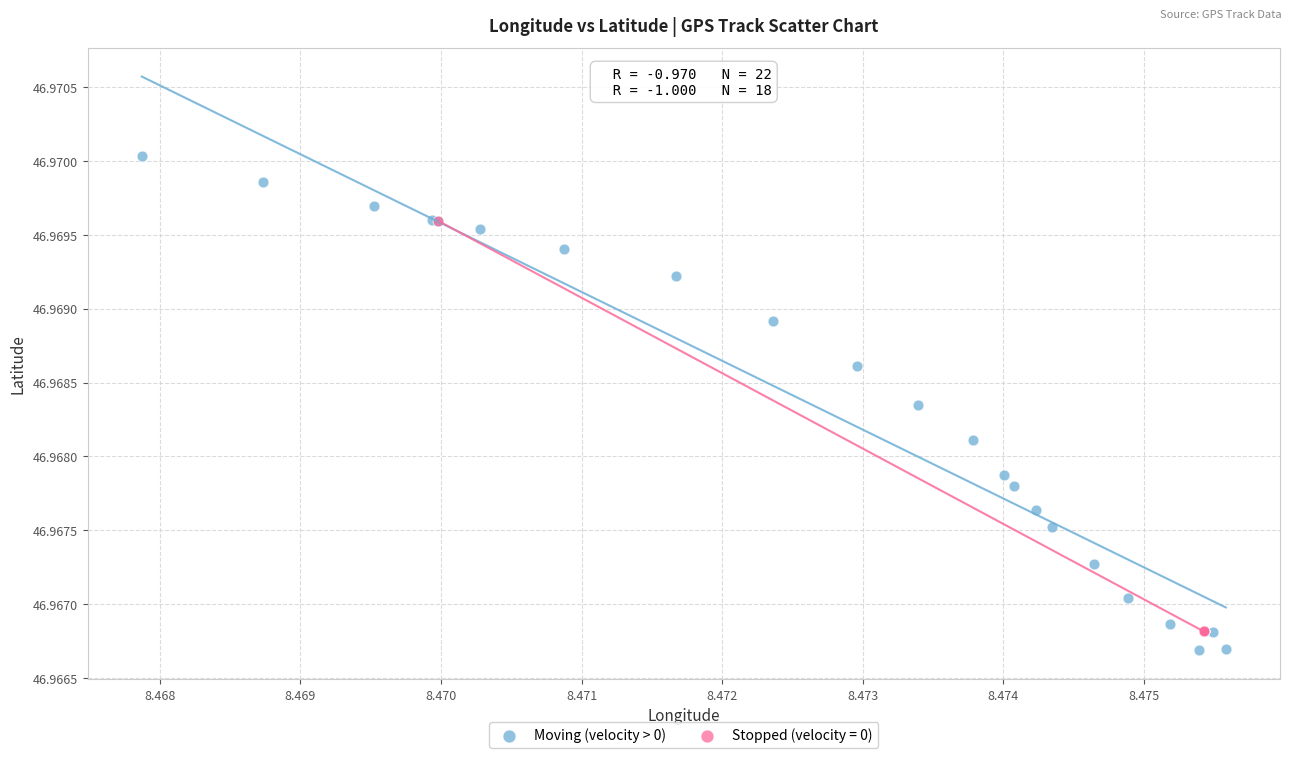

Which series has the widest spread of Y values?

Moving (velocity > 0)